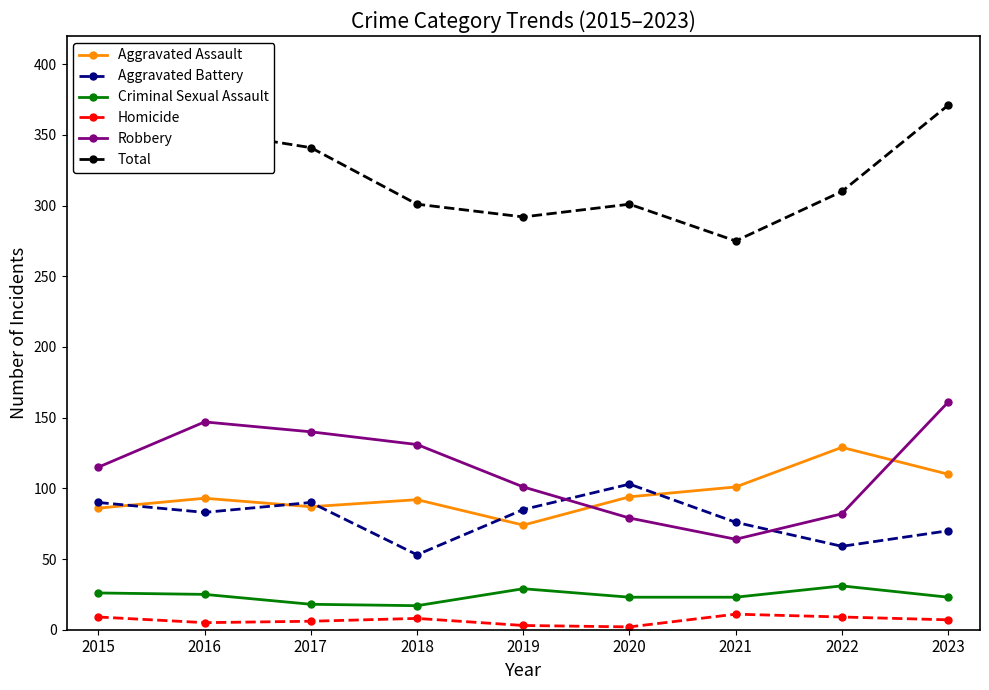

True or false: Criminal Sexual Assault and Robbery cross at least once.

False